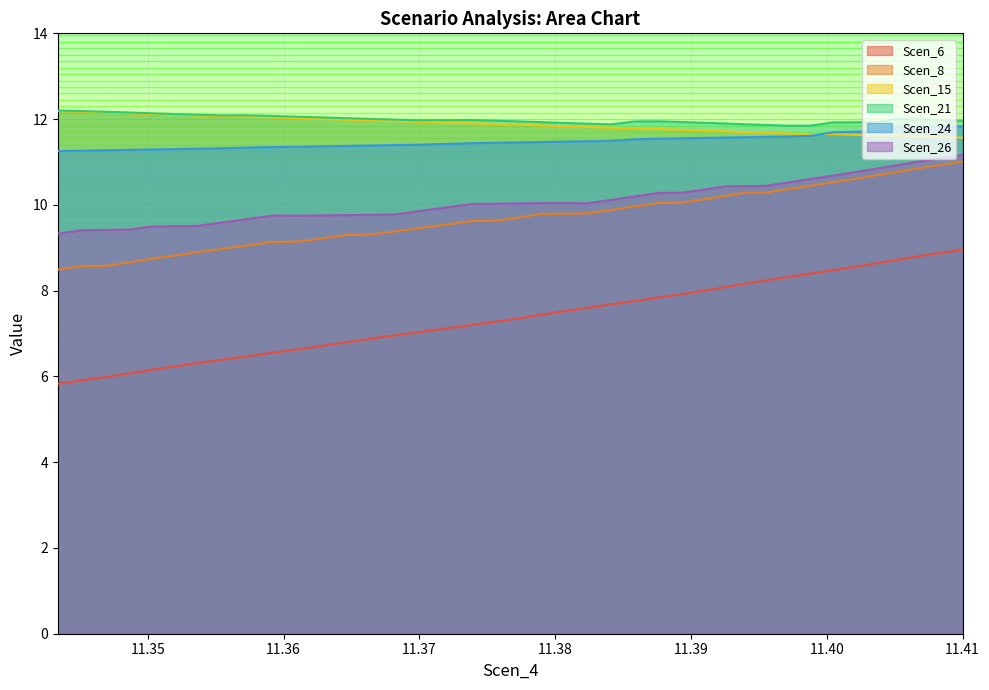

Is it true that Scen_24 equals 11.3 at 11.350214034203466?

True